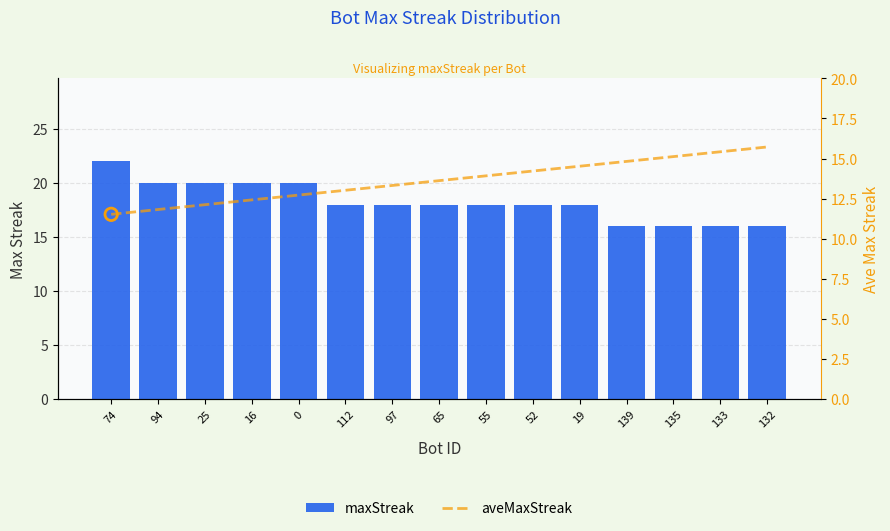

At which category is the sum across all series the highest?

74